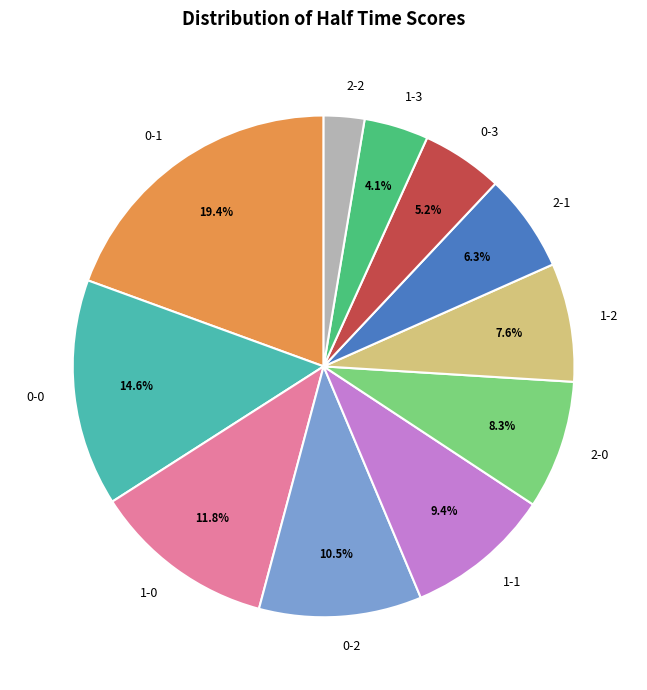

What percentage is the 1-2 slice, to the nearest percent?

8%